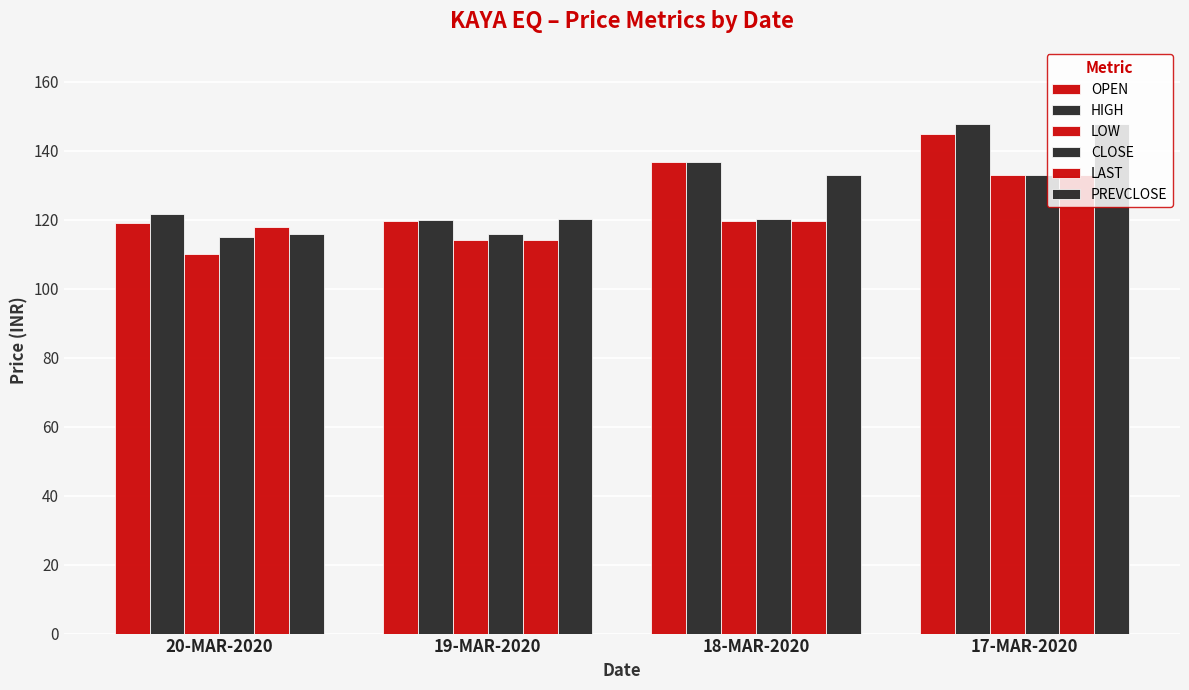

What is the average value of the LOW series?

119.2